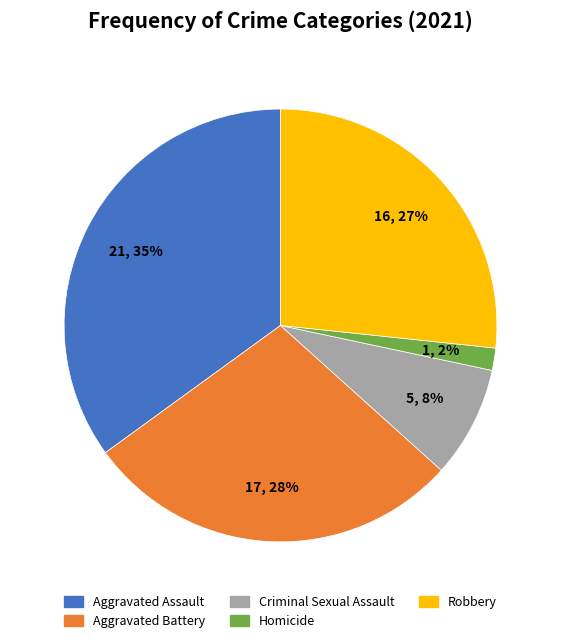

Is it true that Homicide is 2% of the pie?

True